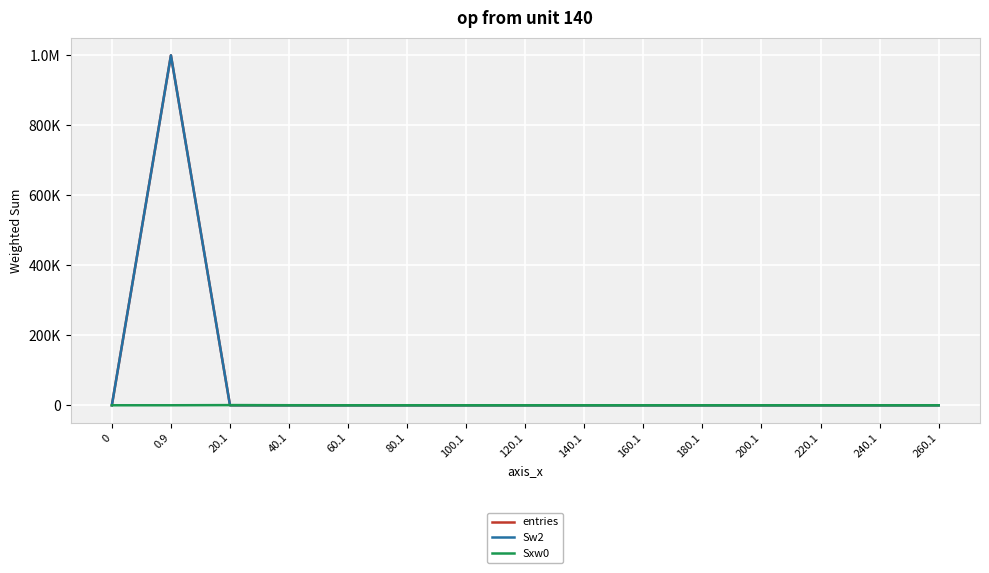

At 60.1, list the series in order from smallest to largest.

entries, Sw2, Sxw0